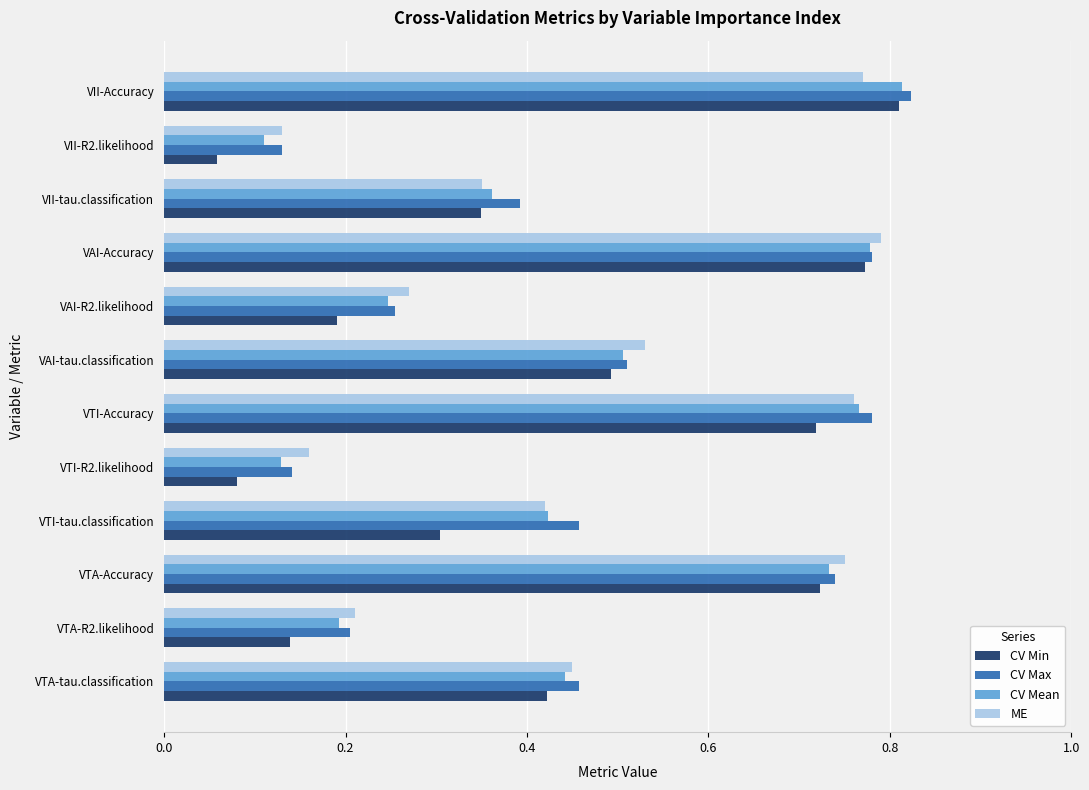

What is the total value across all series at VAI-Accuracy?

3.1